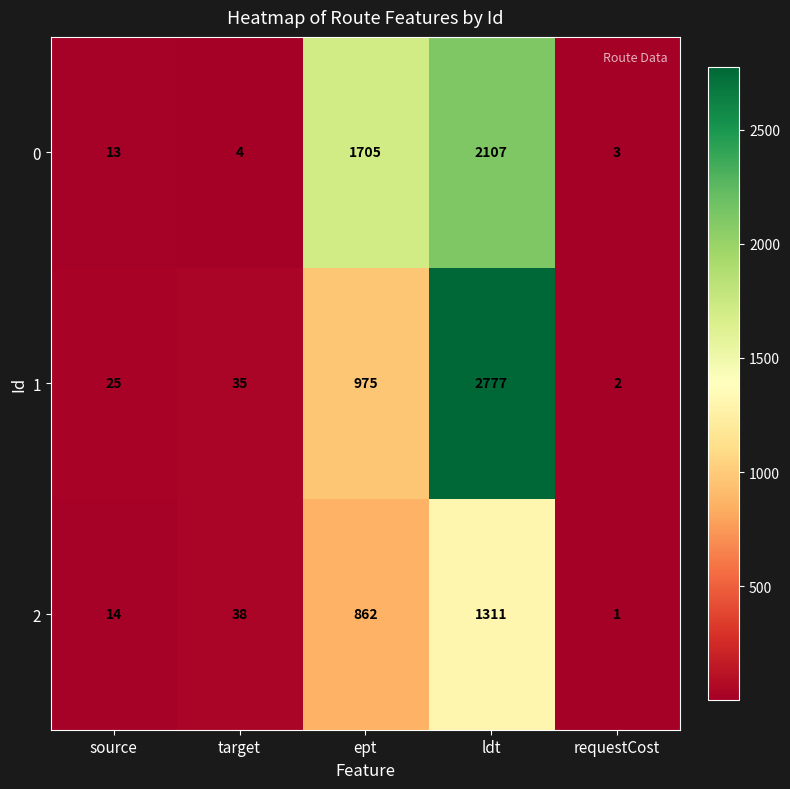

What is the sum of the 2 values at target and ept?

900